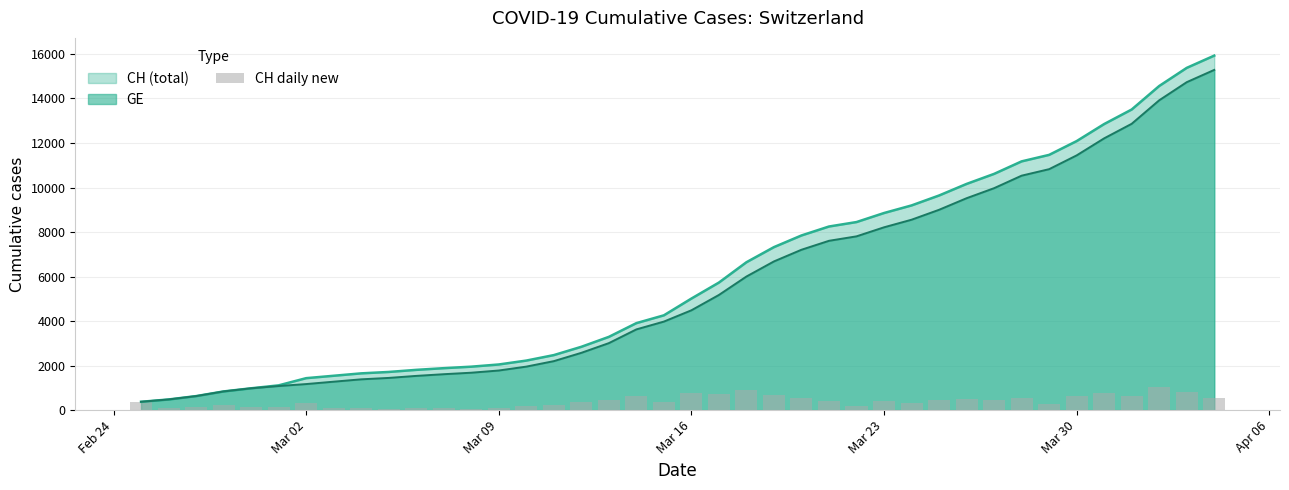

What is the average value?

398